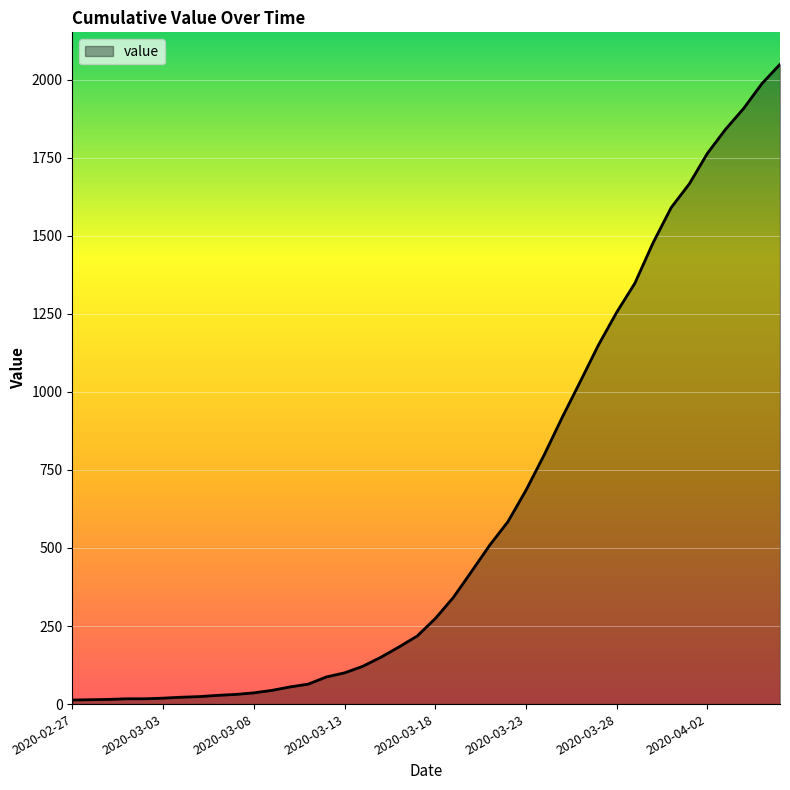

How many lines are shown in the chart?

1